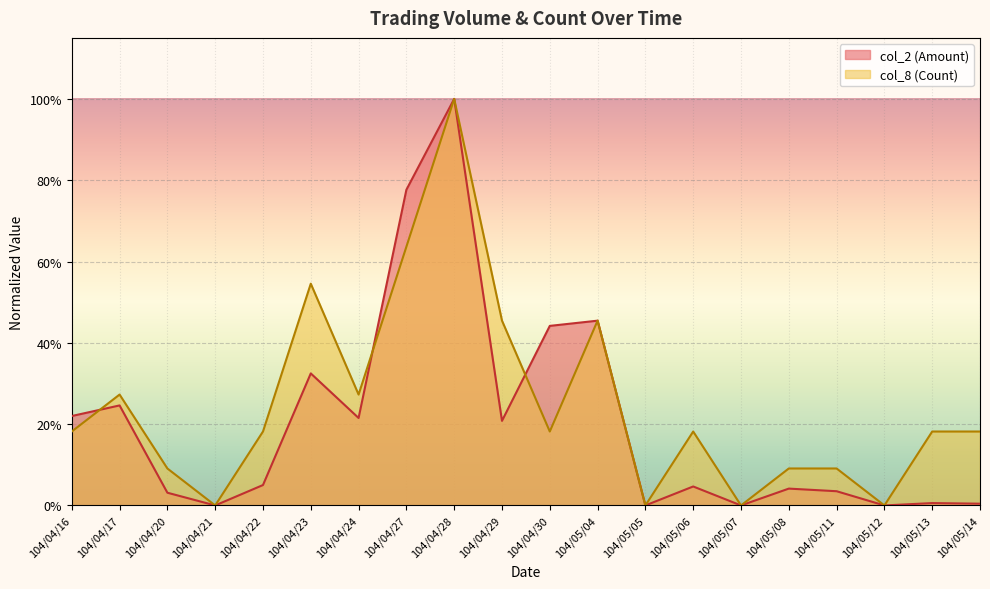

Which series ends up on top after the final intersection of col_8 and col_2?

col_8